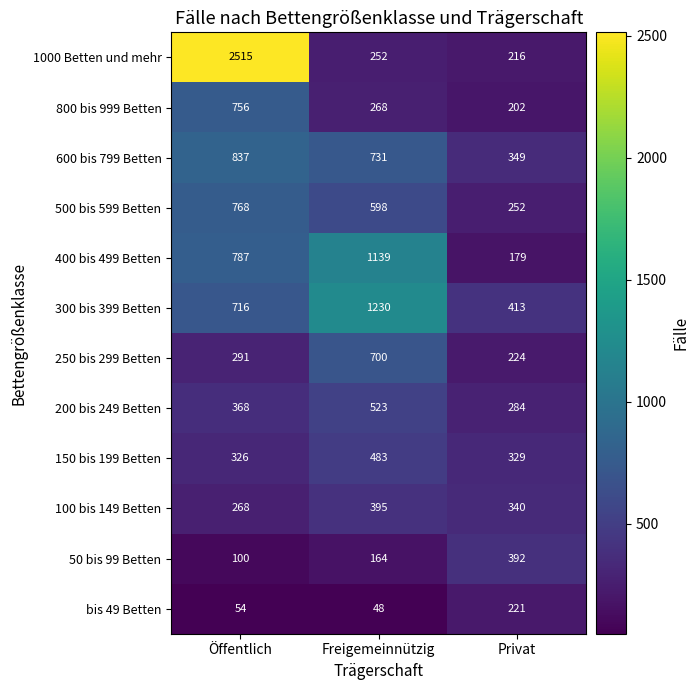

Count the number of categories in the chart.

3